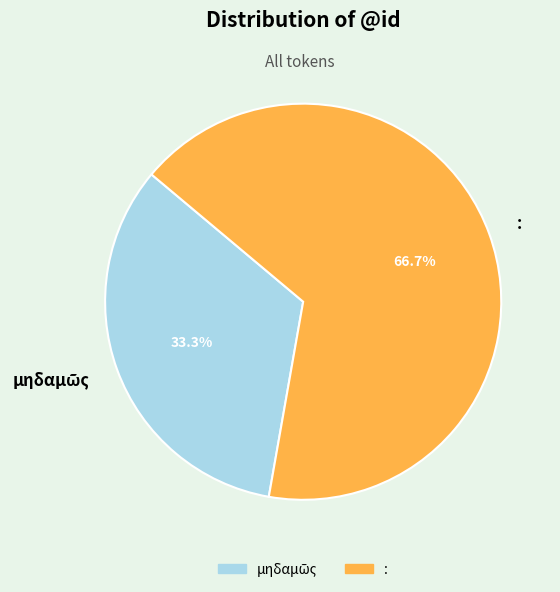

What is the largest slice in the pie chart?

: